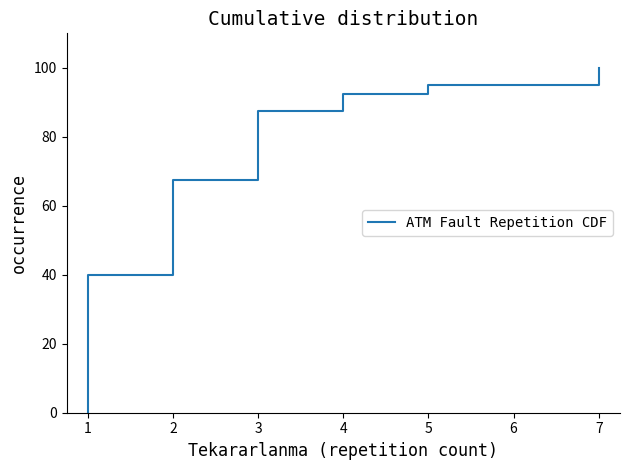

Reading left to right, what are all the values shown in this chart?

0=0.0	1=40.0	2=67.5	3=87.5	4=92.5	5=95.0	6=100.0